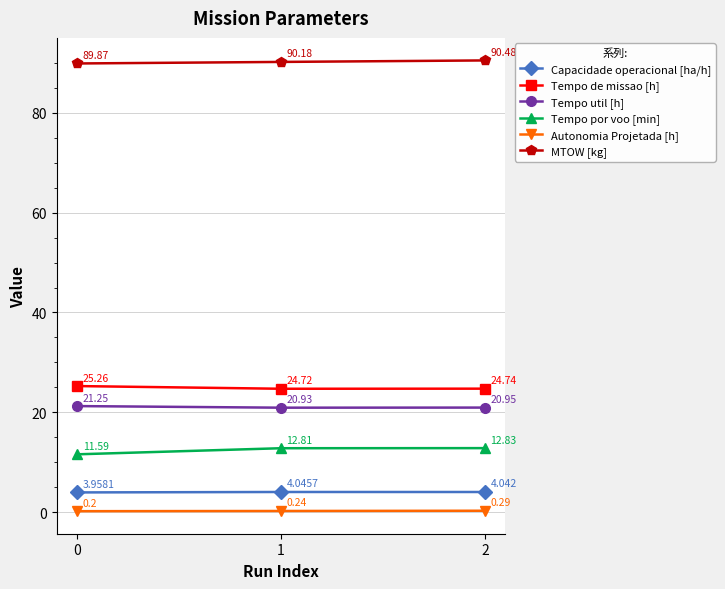

What is the greatest value displayed?

90.5